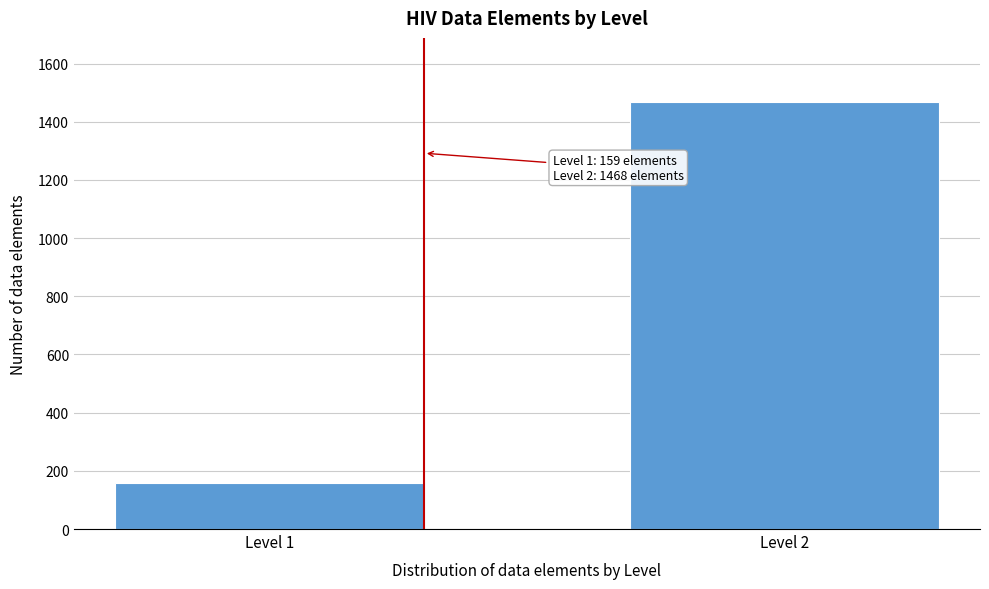

Reading left to right, transcribe all the data shown in this chart.

Level 1=159	Level 2=1468